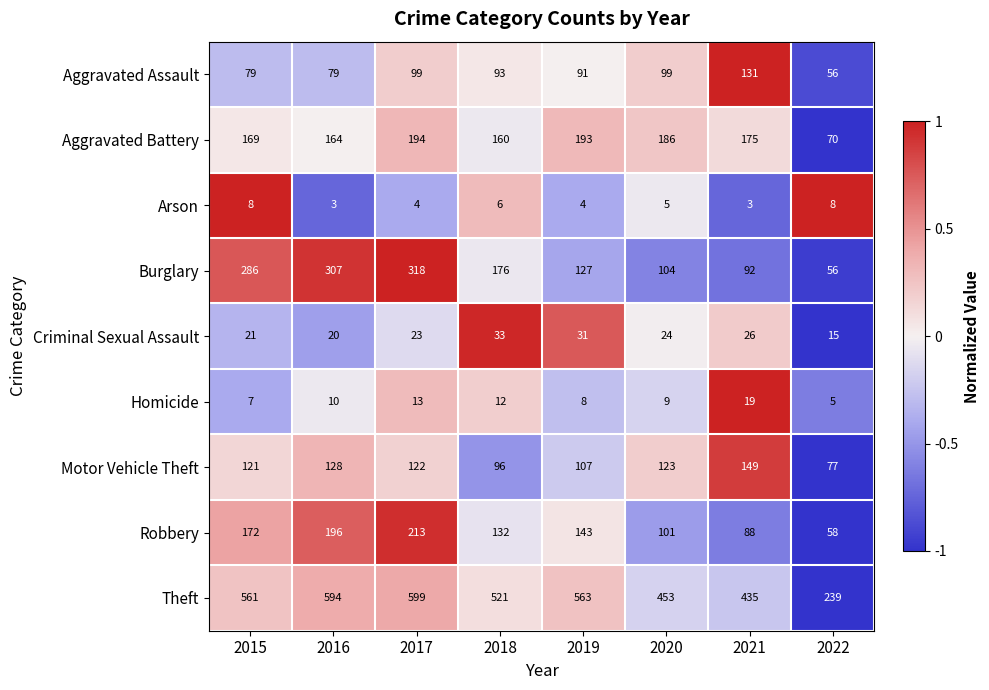

Where does the Arson series first go above 5?

2015